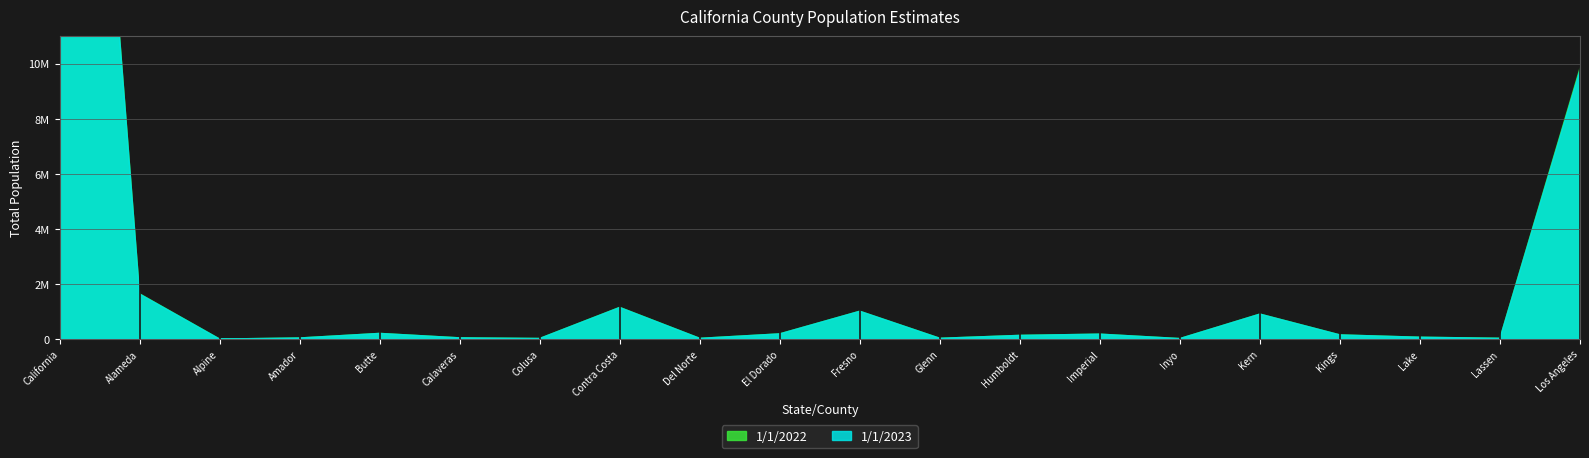

Count the number of categories in the chart.

20